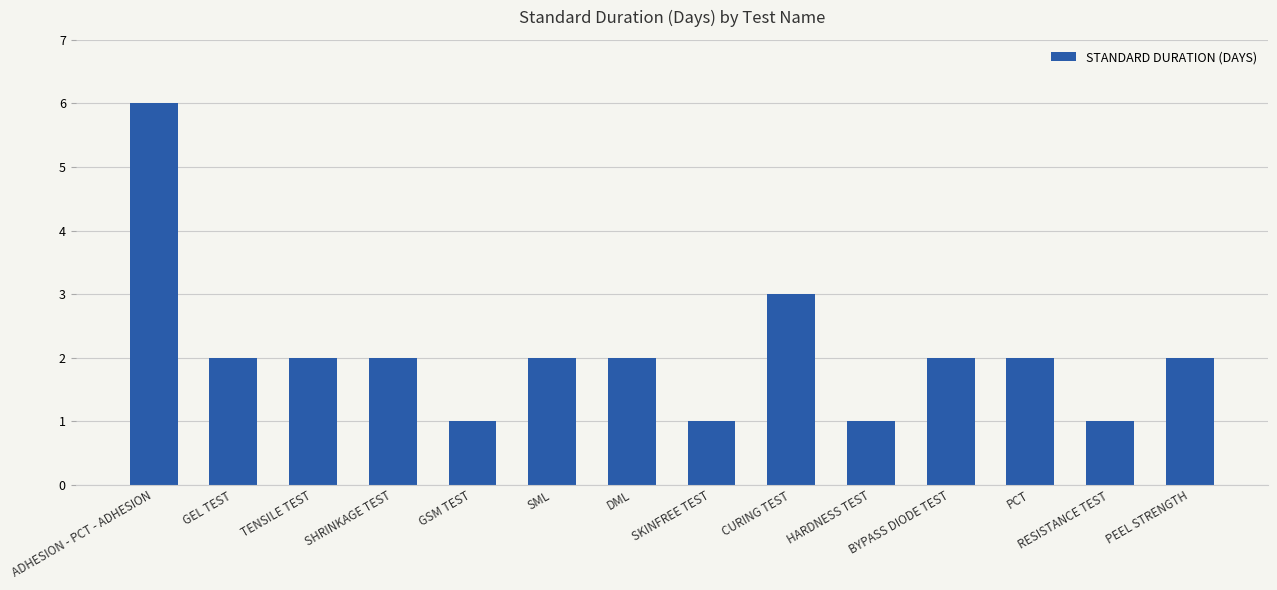

Reading left to right, what are all the values shown in this chart?

ADHESION - PCT - ADHESION=6	GEL TEST=2	TENSILE TEST=2	SHRINKAGE TEST=2	GSM TEST=1	SML=2	DML=2	SKINFREE TEST=1	CURING TEST=3	HARDNESS TEST=1	BYPASS DIODE TEST=2	PCT=2	RESISTANCE TEST=1	PEEL STRENGTH=2